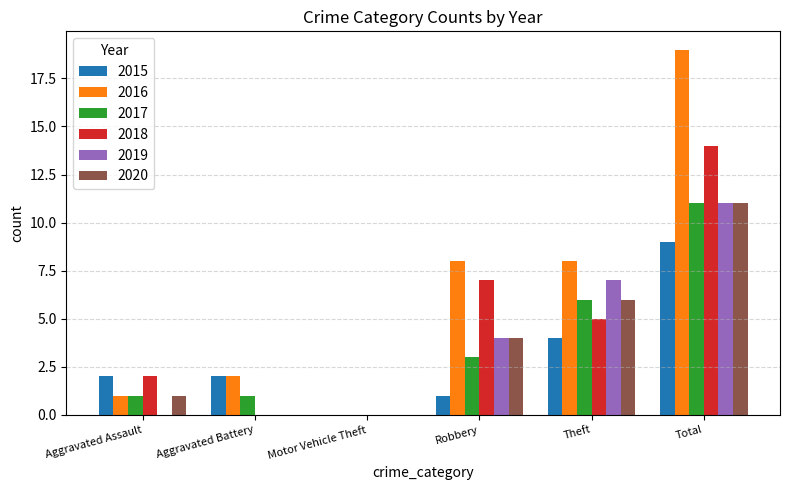

Are the bars horizontal?

No